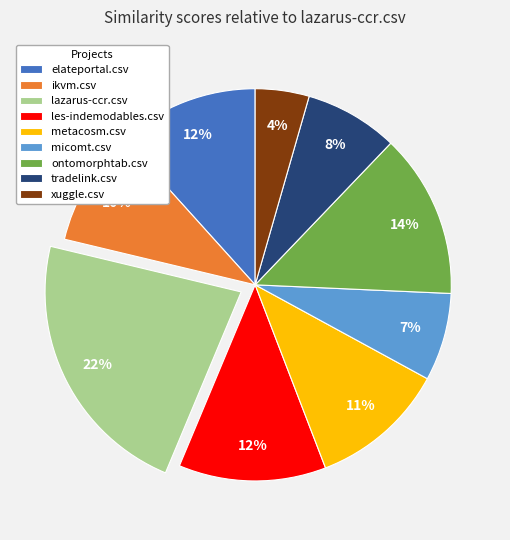

Which has a higher value, ontomorphtab.csv or les-indemodables.csv?

ontomorphtab.csv